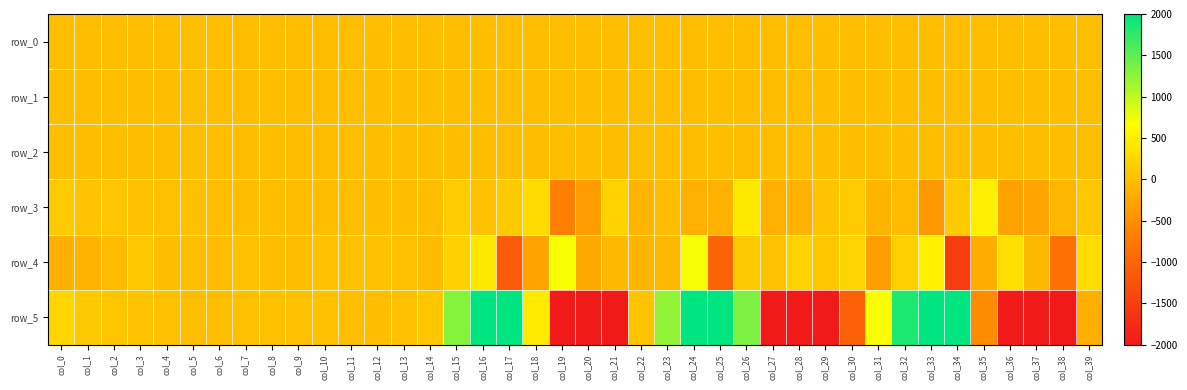

Is the value of row_4 at col_21 greater than the value of row_2 at col_4?

No